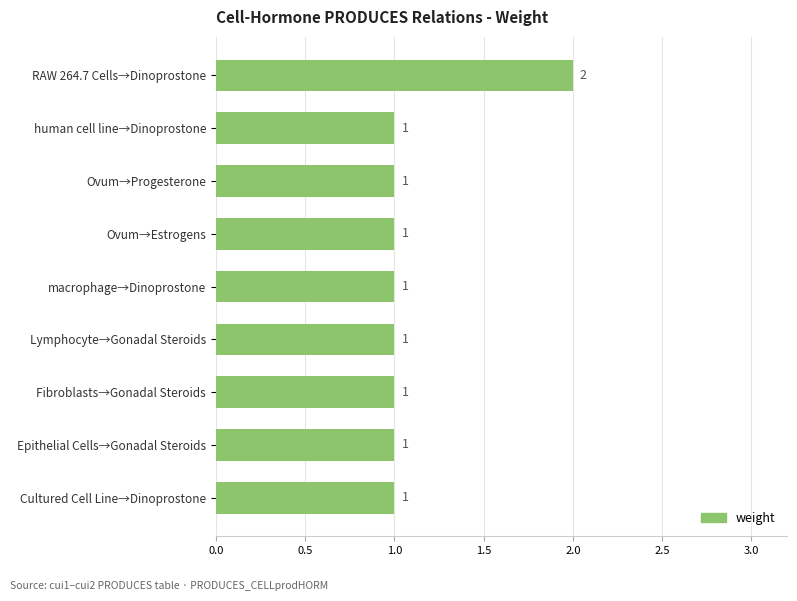

What is the difference between the maximum and second lowest values?

1